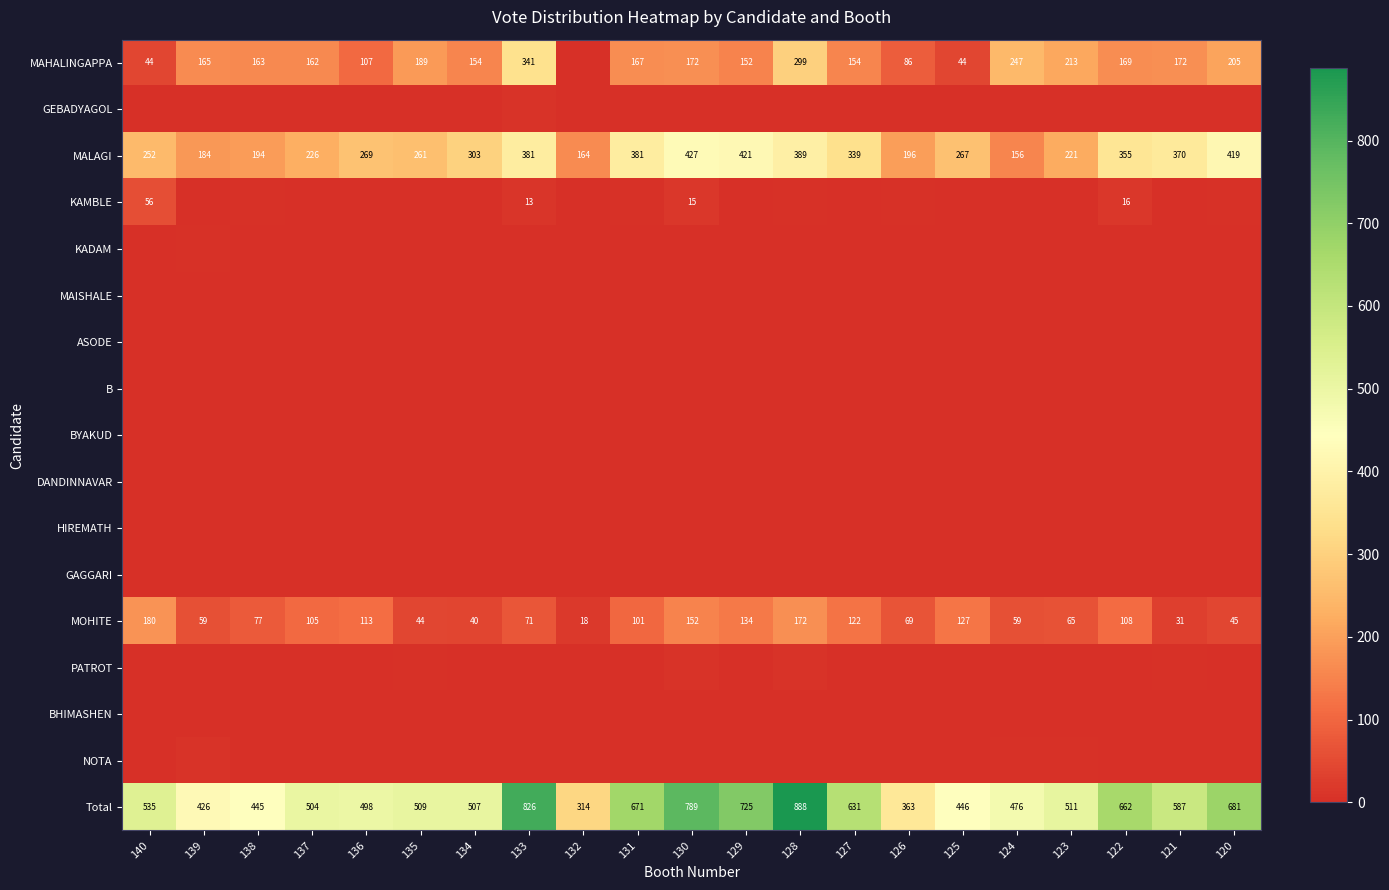

What is the total value across all series at 140?

1070